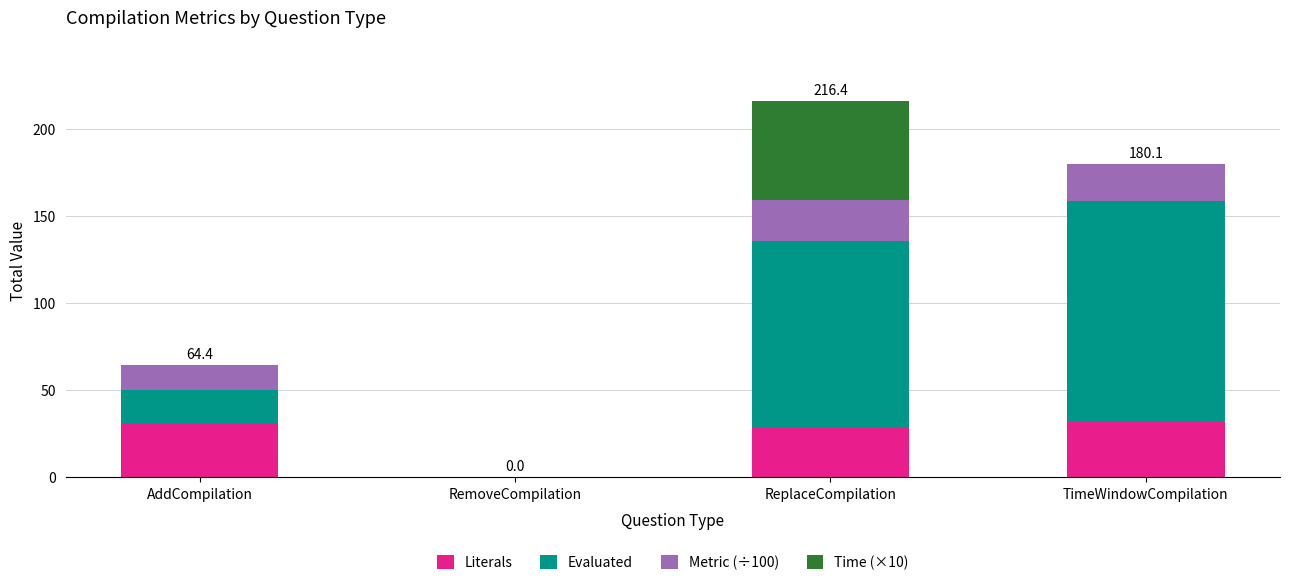

What are all the series names shown in the legend?

Literals, Evaluated, Metric (÷100), Time (×10)